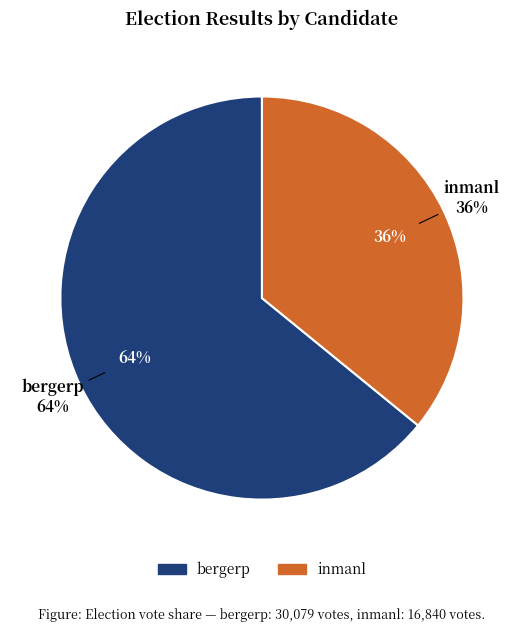

To the nearest percent, what percentage of the pie is bergerp?

64%